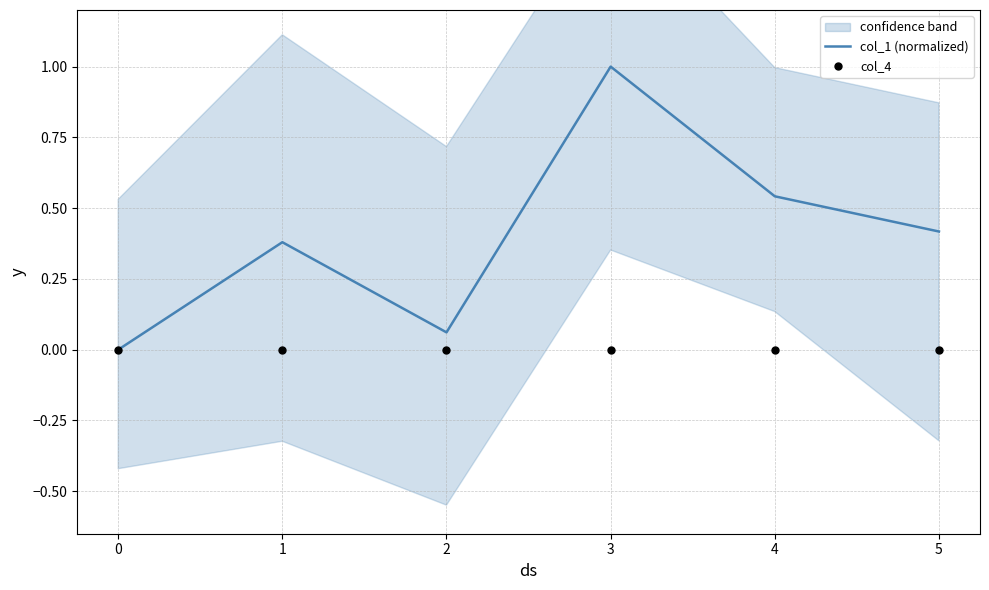

What are all the series names shown in the legend?

col_1 (normalized), col_4